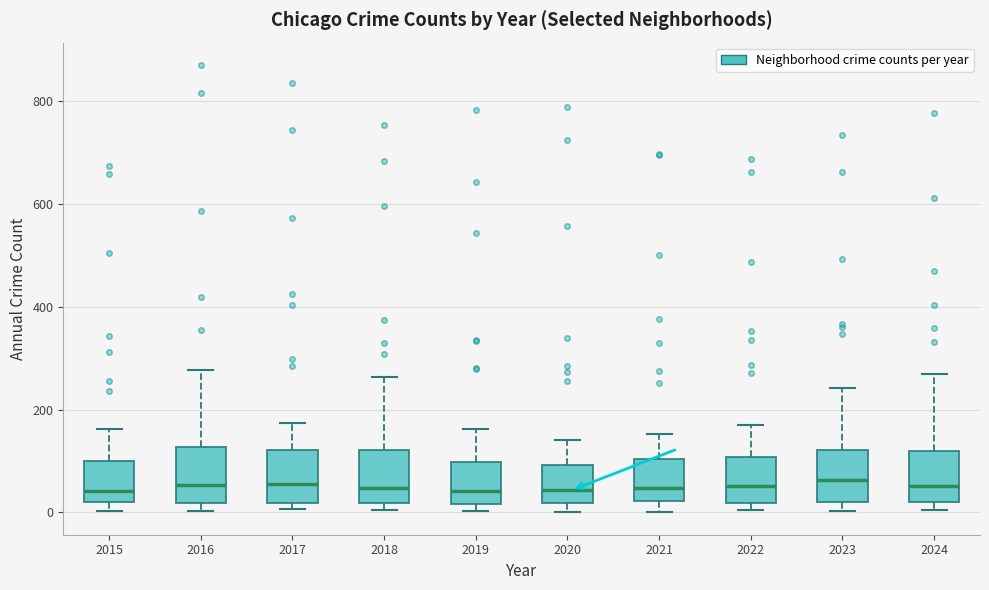

Reading left to right, transcribe this box plot: for each box, give where its median line is, the range the box spans, and where its two whiskers end, as read against the y-axis. The values are not printed on the chart, so give them approximately, as read against the axis.

2015: median 40, box 20 to 100, whiskers 0 to 160
2016: median 60, box 20 to 120, whiskers 0 to 280
2017: median 60, box 20 to 120, whiskers 0 to 180
2018: median 40, box 20 to 120, whiskers 0 to 260
2019: median 40, box 20 to 100, whiskers 0 to 160
2020: median 40, box 20 to 100, whiskers 0 to 140
2021: median 40, box 20 to 100, whiskers 0 to 160
2022: median 60, box 20 to 100, whiskers 0 to 180
2023: median 60, box 20 to 120, whiskers 0 to 240
2024: median 60, box 20 to 120, whiskers 0 to 260